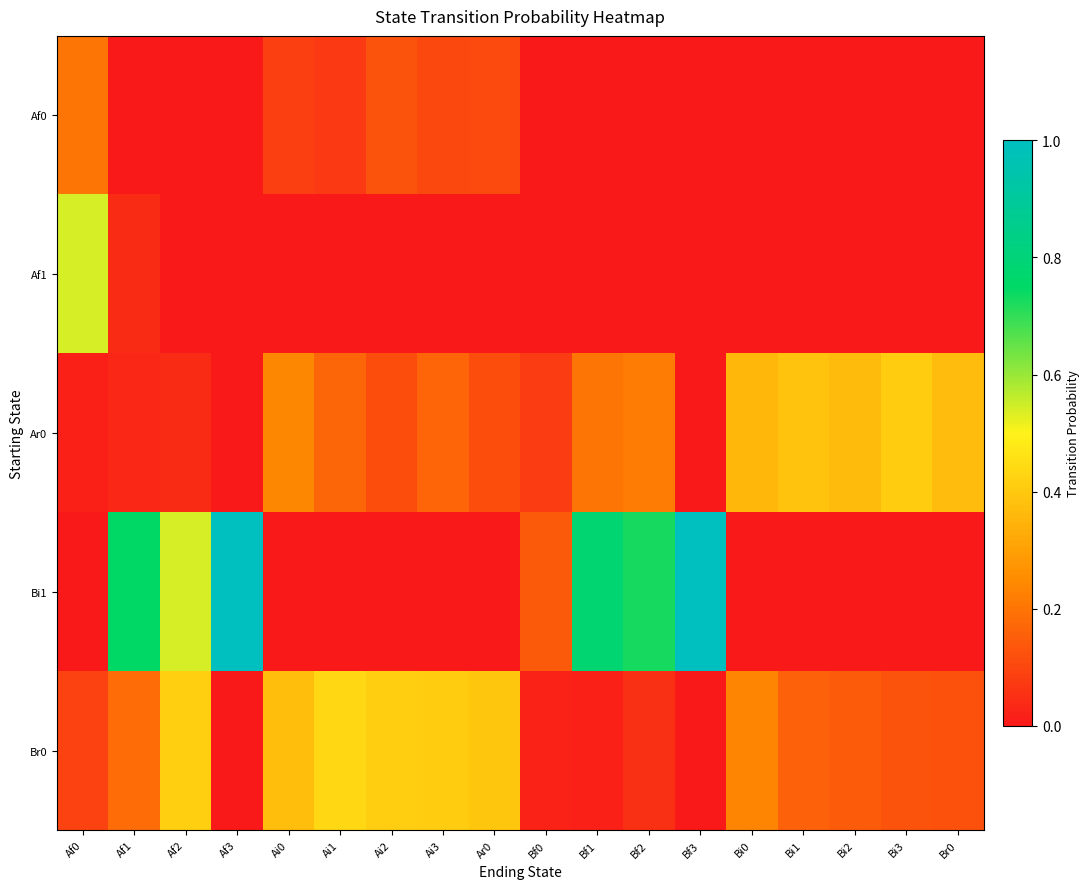

At which category is the sum across all series the highest?

Af1